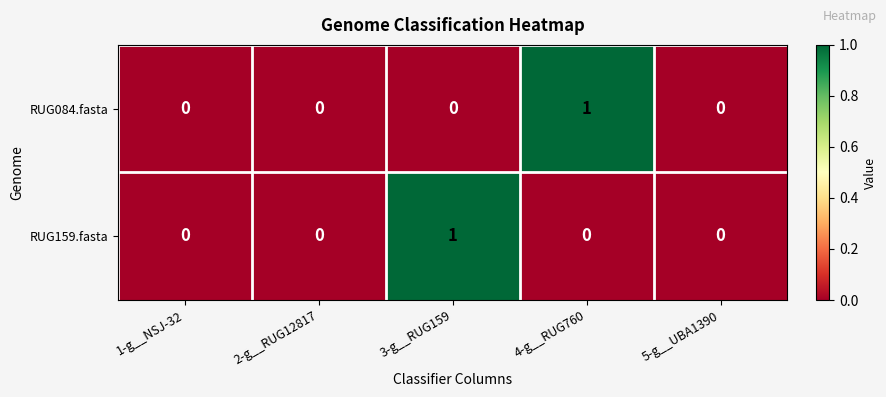

Rank the series at 3-g__RUG159 from highest to lowest value.

RUG159.fasta, RUG084.fasta